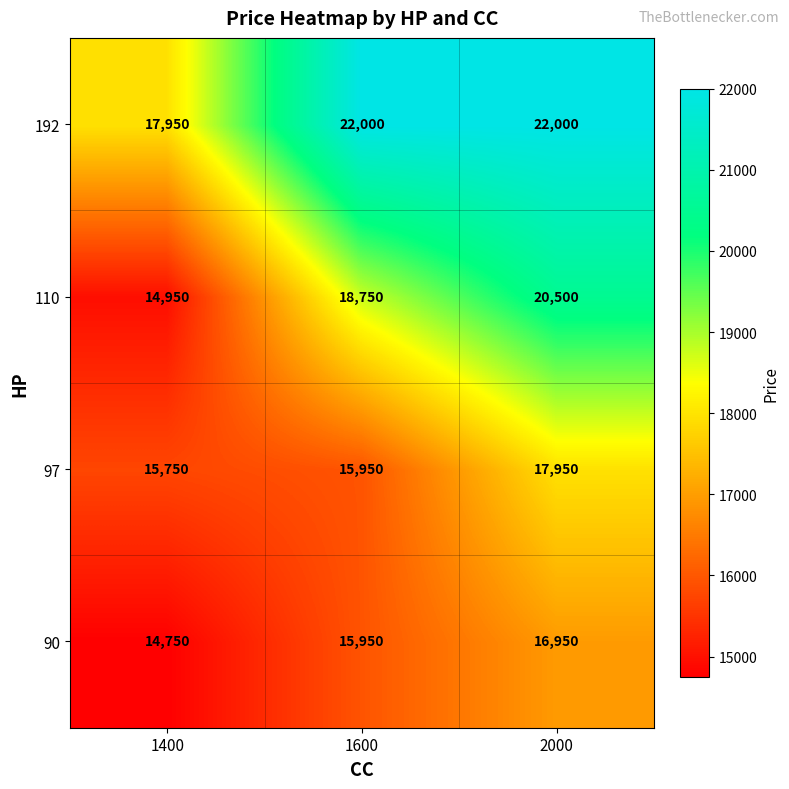

At how many categories does at least one series exceed 14756?

3